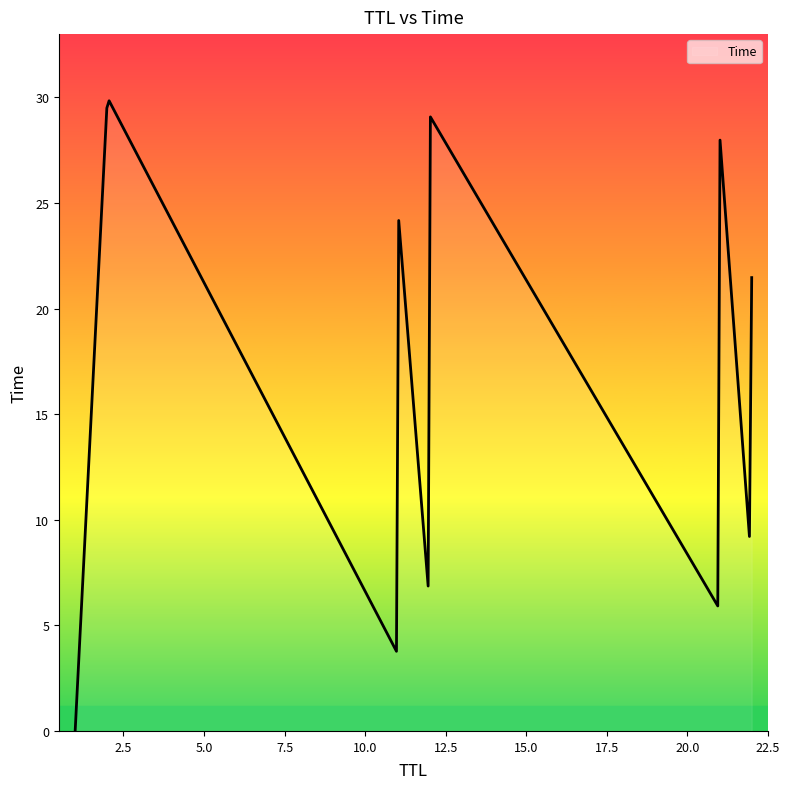

What is the average value?

17.0